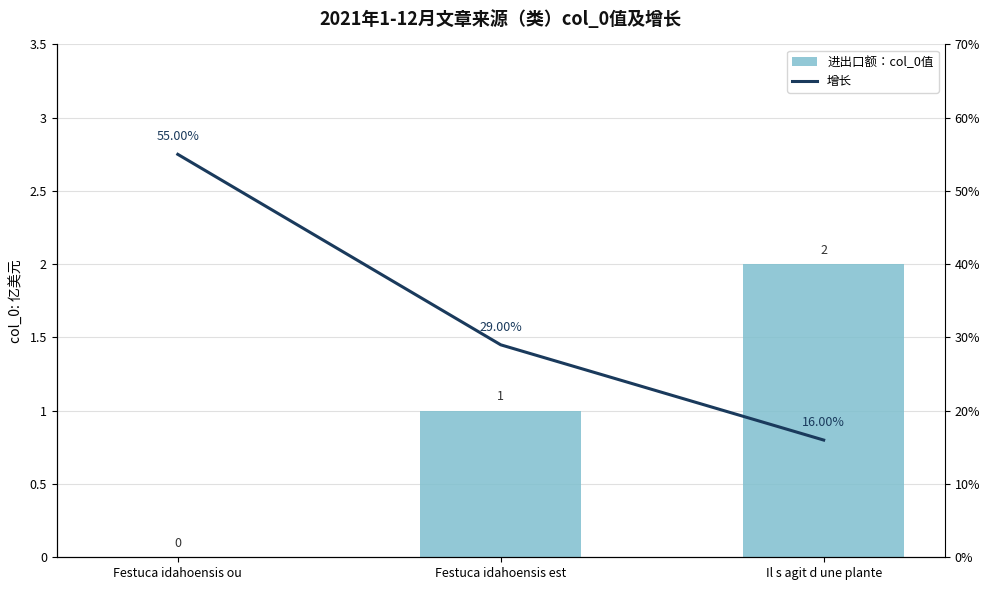

The value of 增长 at Festuca idahoensis est is 0.1. True or false?

False